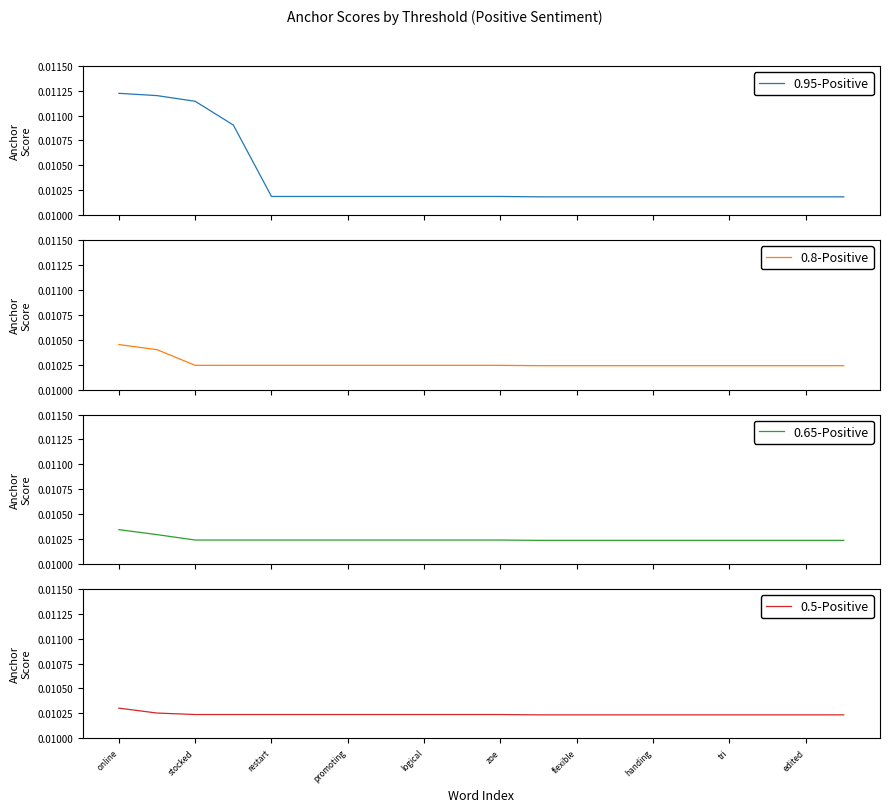

Which series has the largest range (max minus min)?

0.95-Positive